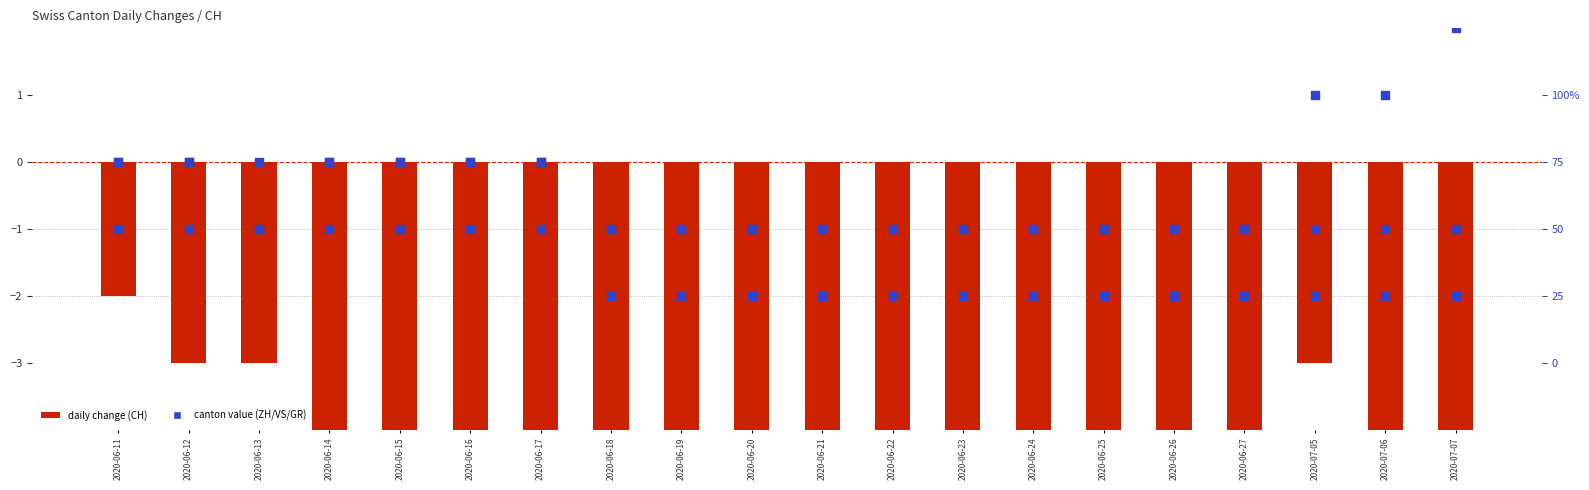

At how many categories does at least one series exceed -3?

20